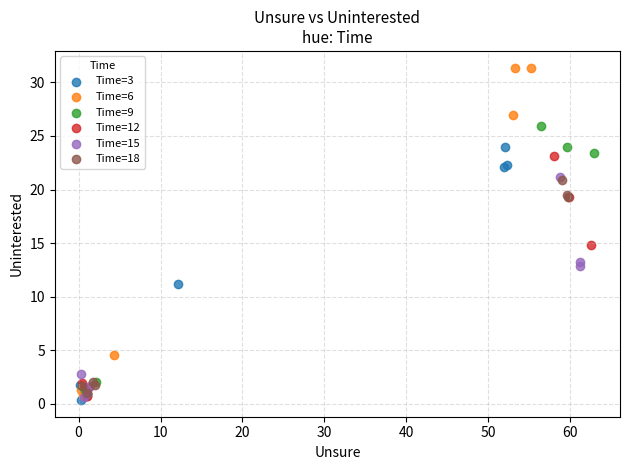

Which series contains the highest Y value?

Time=6